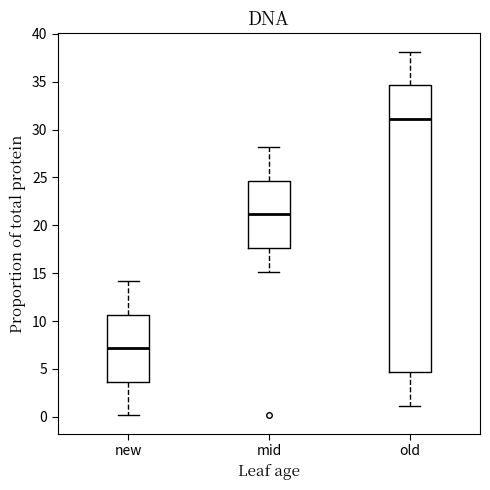

Reading left to right, transcribe this box plot: for each box, give where its median line is, the range the box spans, and where its two whiskers end, as read against the y-axis. The values are not printed on the chart, so give them approximately, as read against the axis.

new: median 7.0, box 3.5 to 10.5, whiskers 0.0 to 14.0
mid: median 21.0, box 17.5 to 24.5, whiskers 15.0 to 28.0
old: median 31.0, box 4.5 to 34.5, whiskers 1.0 to 38.0